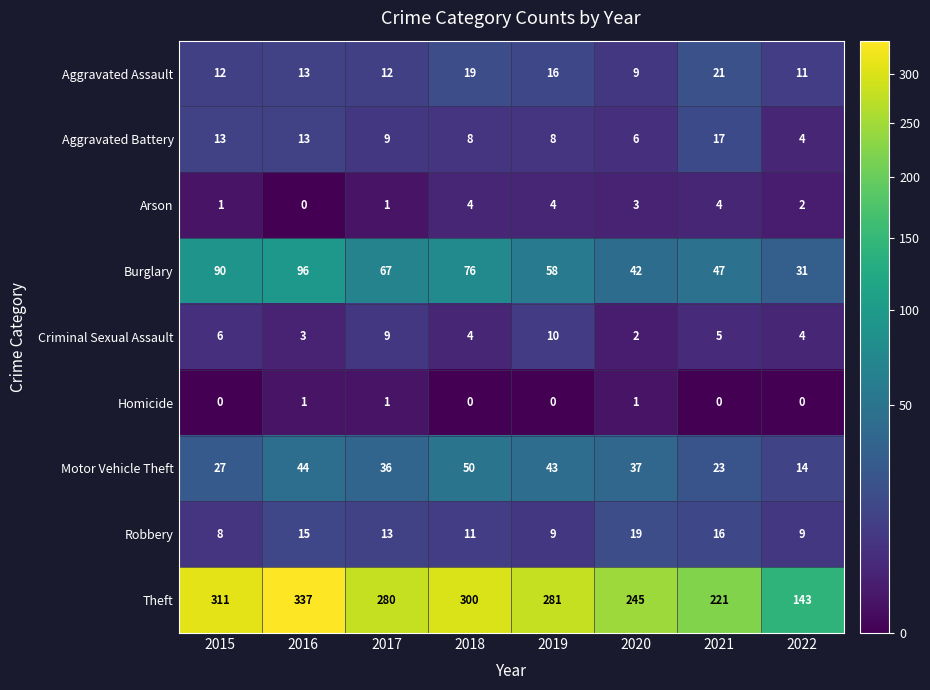

The Theft series shows 245 at 2020. True or false?

True